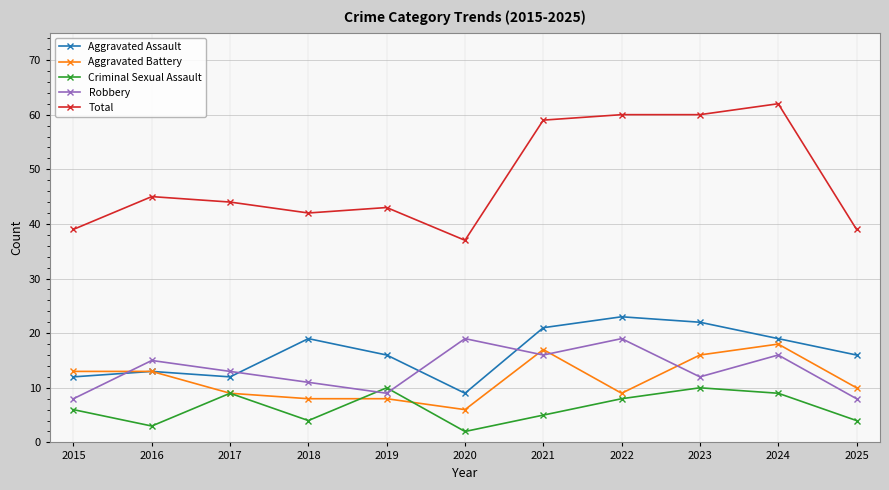

What is the minimum value shown in the chart?

2